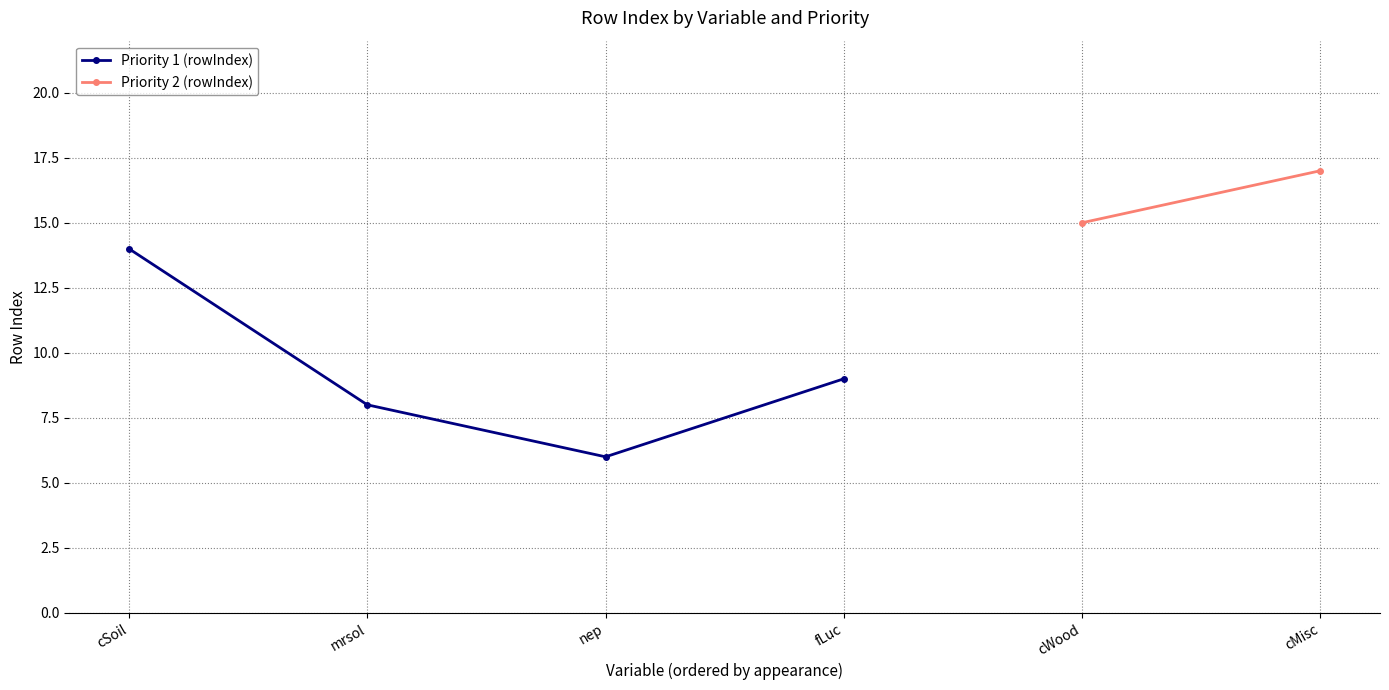

What is the value of the 2nd point from the left?

8